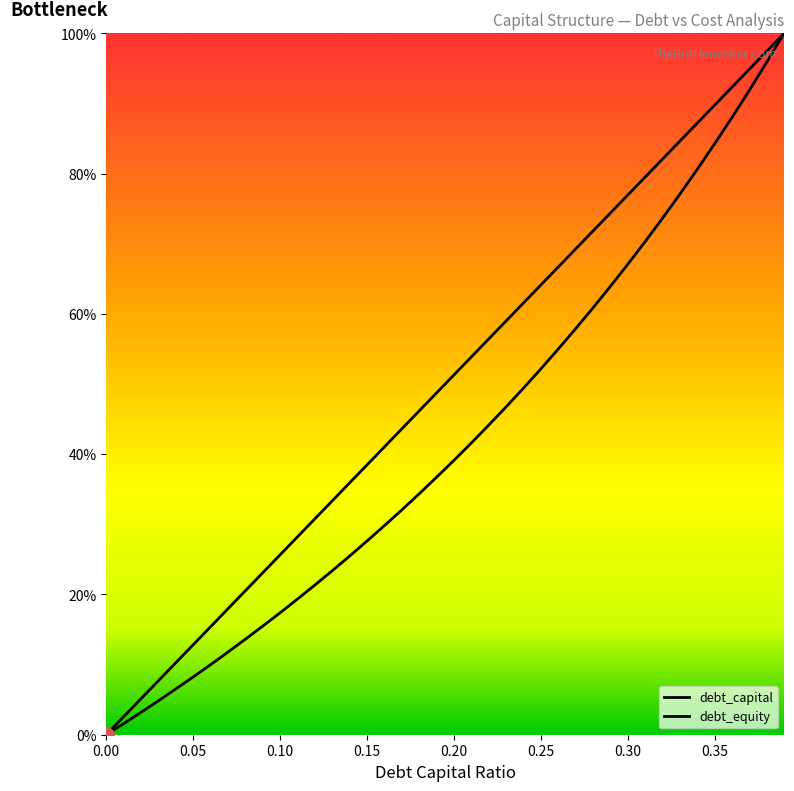

What are all the series names shown in the legend?

debt_capital, debt_equity